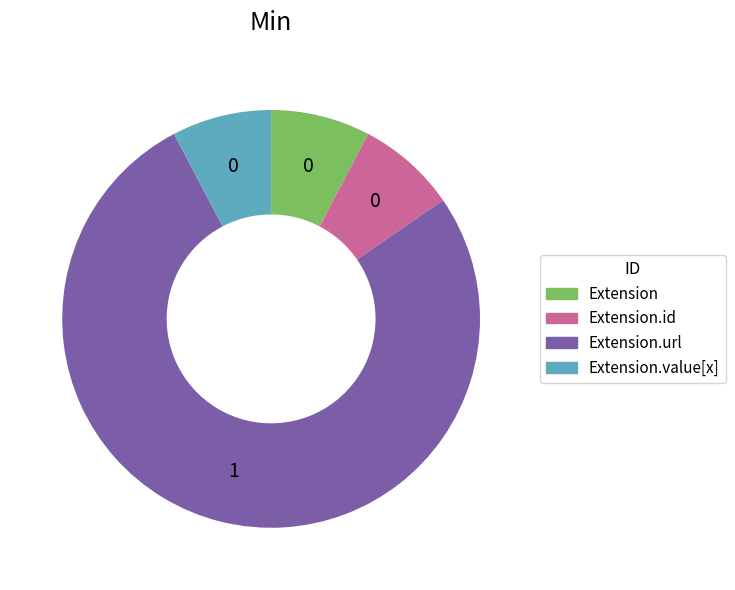

Does Extension.value[x] account for over 50% of the chart?

No